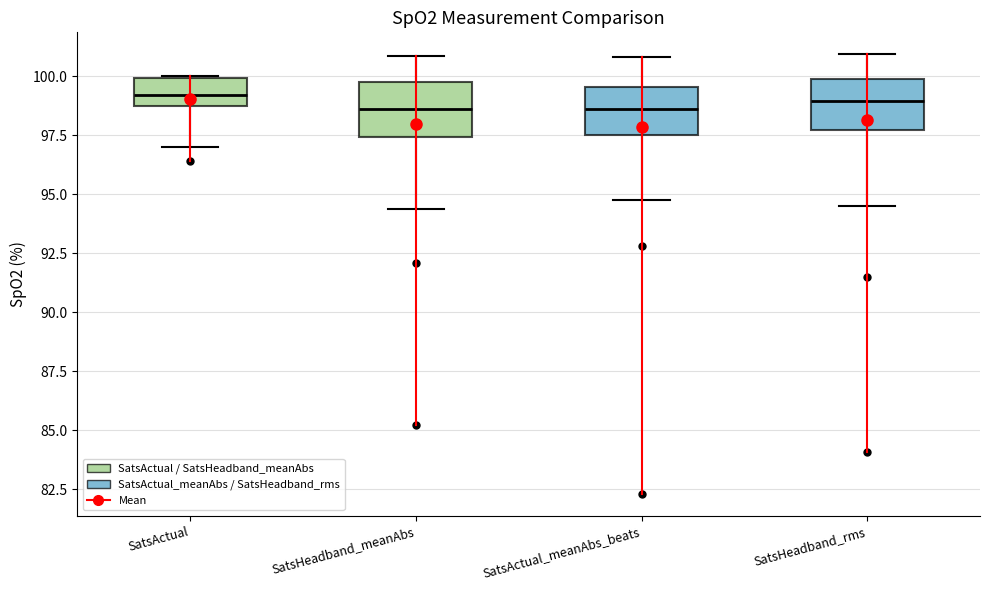

Reading left to right, read every box against the y-axis: the position of its median line, the range the box covers, and the ends of its whiskers. The values are not printed on the chart, so give them approximately, as read against the axis.

SatsActual: median 99.0 (inside the box), box 99.0 to 100.0, whiskers 97.0 to 100.0
SatsHeadband_meanAbs: median 98.5, box 97.5 to 100.0, whiskers 94.5 to 101.0
SatsActual_meanAbs_beats: median 98.5, box 97.5 to 99.5, whiskers 95.0 to 101.0
SatsHeadband_rms: median 99.0, box 97.5 to 100.0, whiskers 94.5 to 101.0